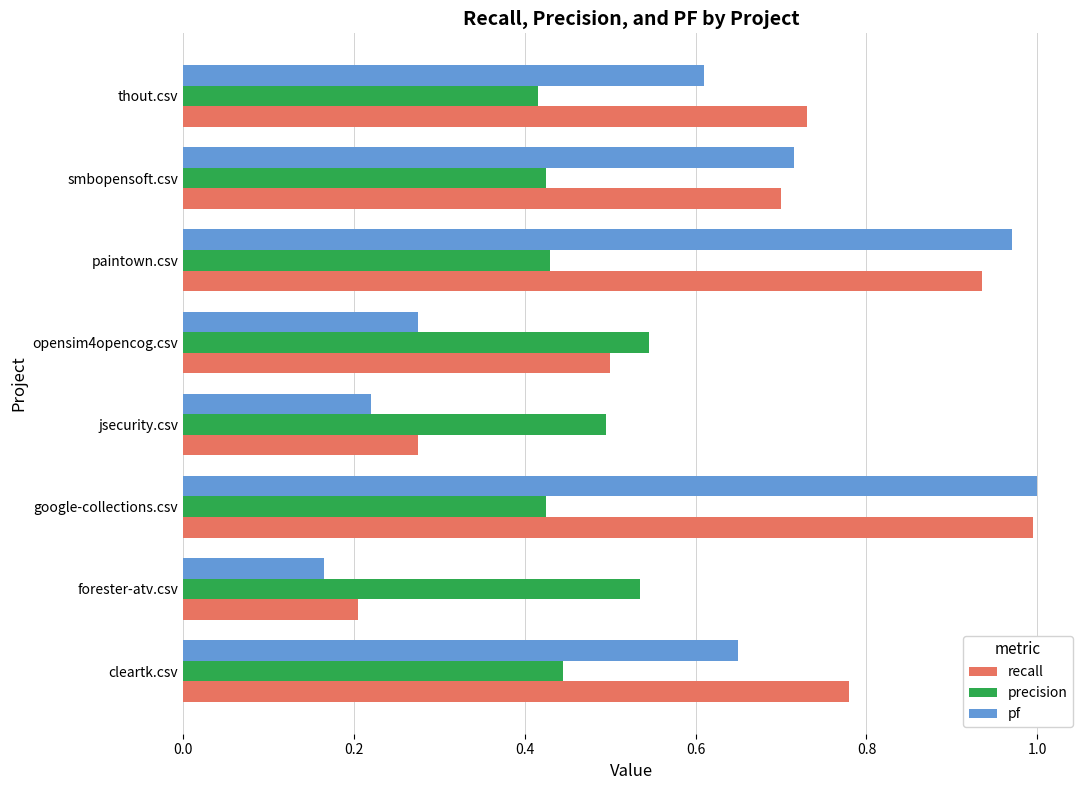

At which category is the sum across all series the highest?

google-collections.csv